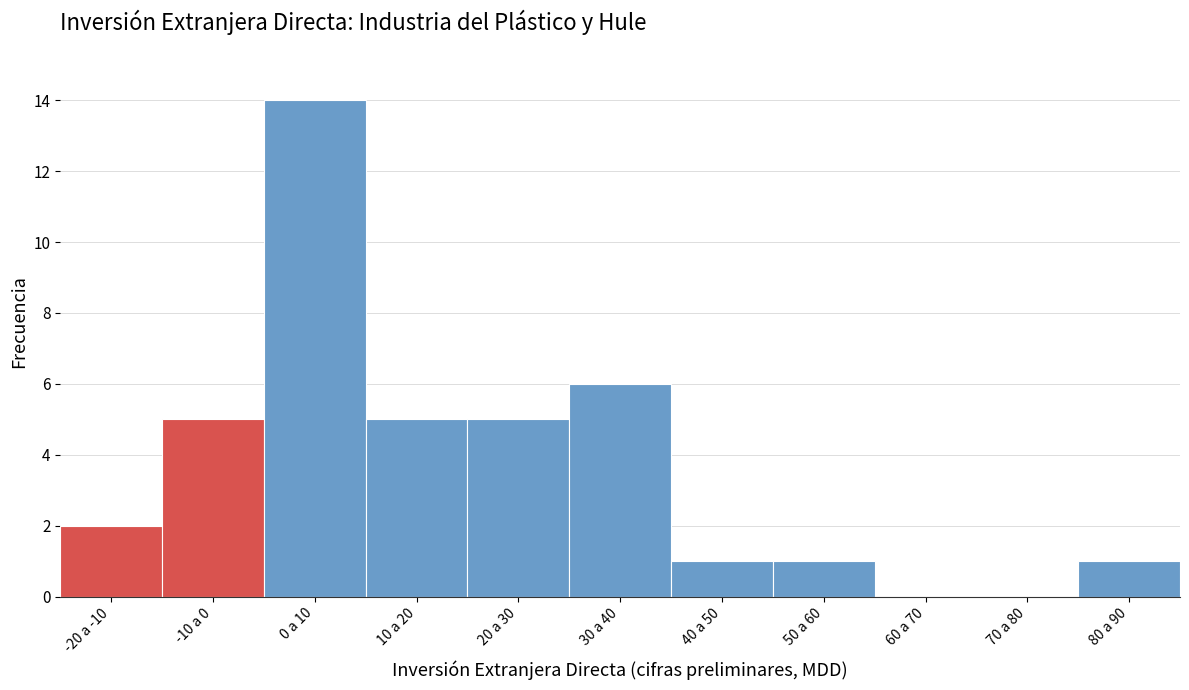

Reading left to right, transcribe all the data shown in this chart.

-20 a -10=2	-10 a 0=5	0 a 10=14	10 a 20=5	20 a 30=5	30 a 40=6	40 a 50=1	50 a 60=1	60 a 70=0	70 a 80=0	80 a 90=1